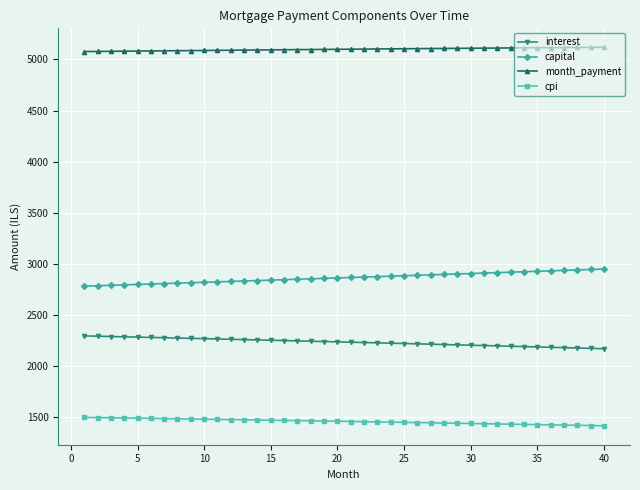

What is the average value of the capital series?

2864.9